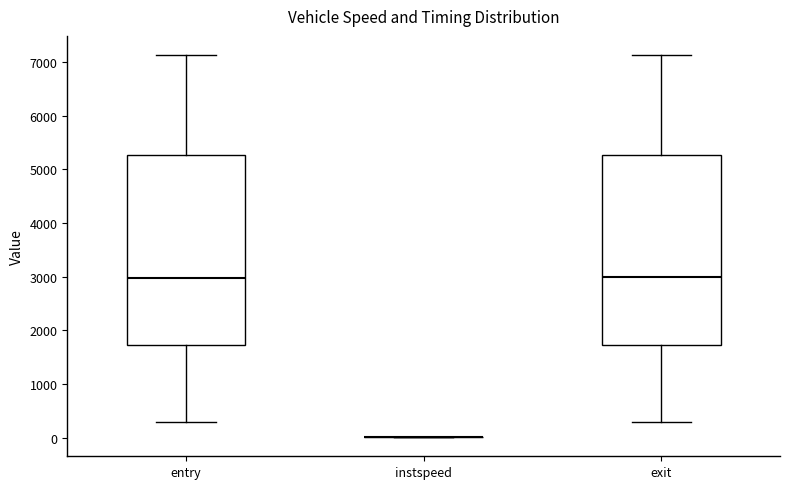

Reading left to right, transcribe this box plot: for each box, give where its median line is, the range the box spans, and where its two whiskers end, as read against the y-axis. The values are not printed on the chart, so give them approximately, as read against the axis.

entry: median 3000, box 1700 to 5300, whiskers 300 to 7100
instspeed: box collapsed to a line at 0, whiskers 0 to 0
exit: median 3000, box 1700 to 5300, whiskers 300 to 7100